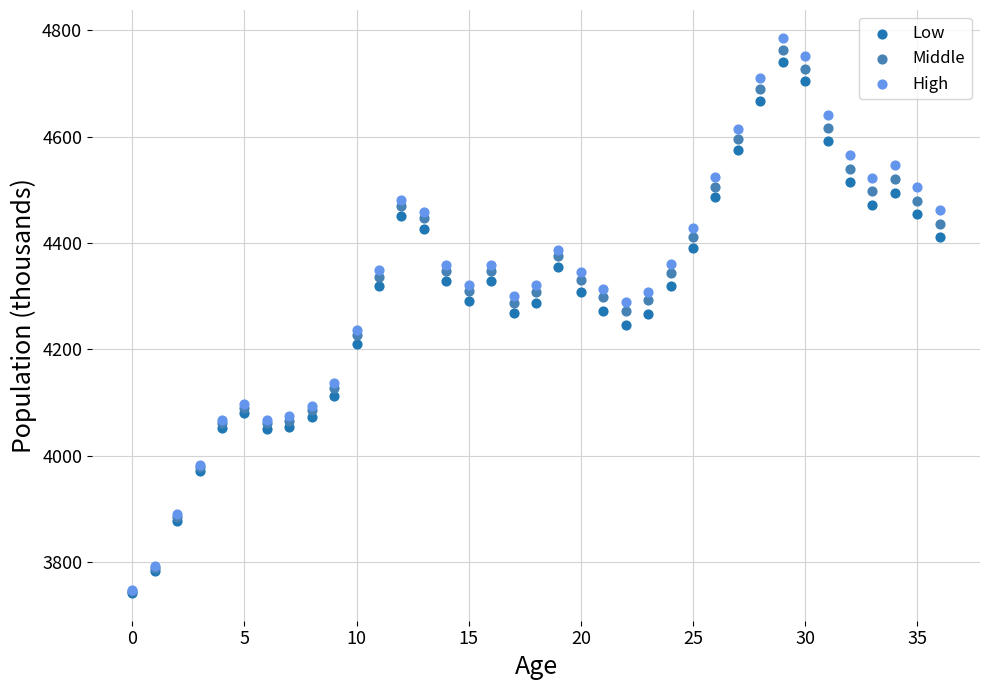

What are all the series names shown in the legend?

Low, Middle, High